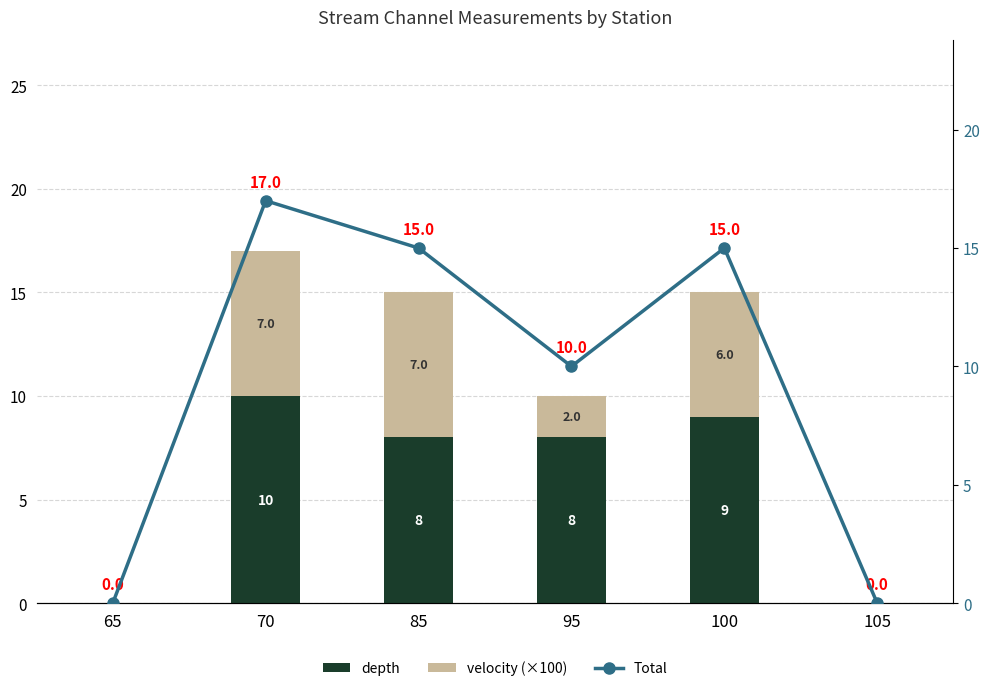

At 105, list the series in order from smallest to largest.

depth, velocity (×100), Total